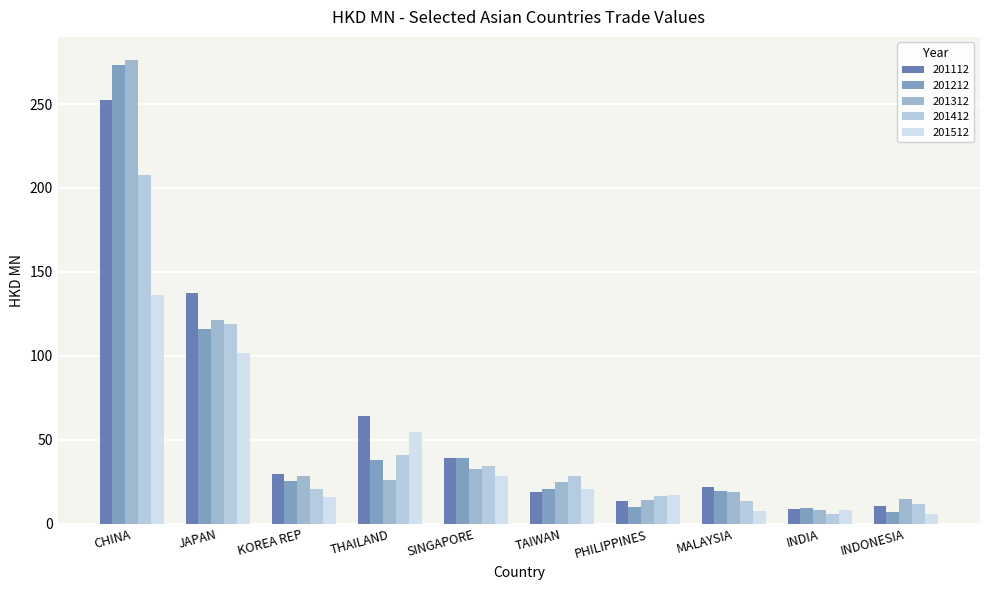

Which series has the largest total across all categories?

201112